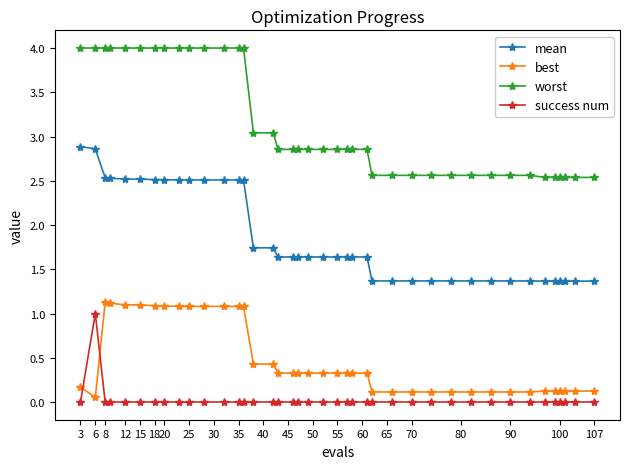

True or false: success num and worst cross at least once.

False